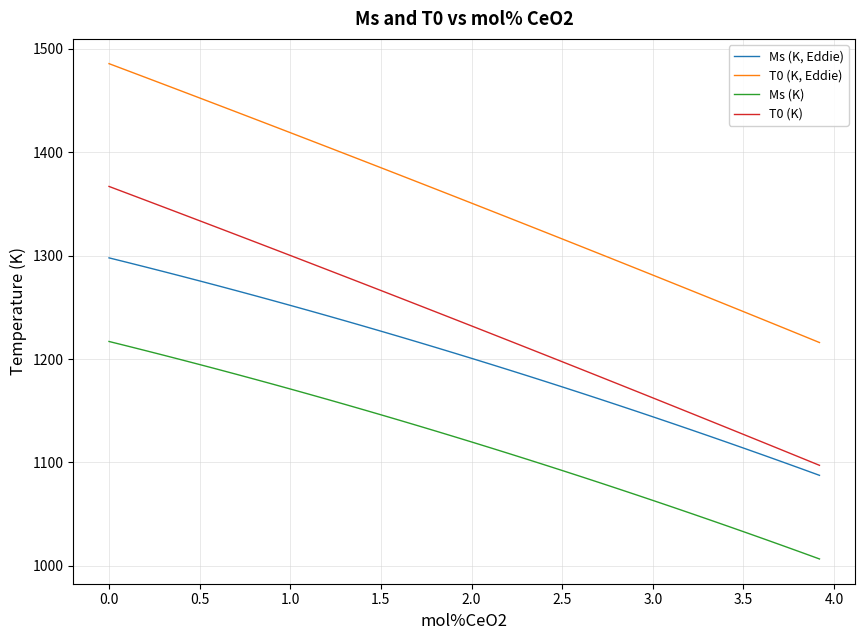

Rank the series by their maximum value, from lowest to highest.

Ms (K), Ms (K, Eddie), T0 (K), T0 (K, Eddie)